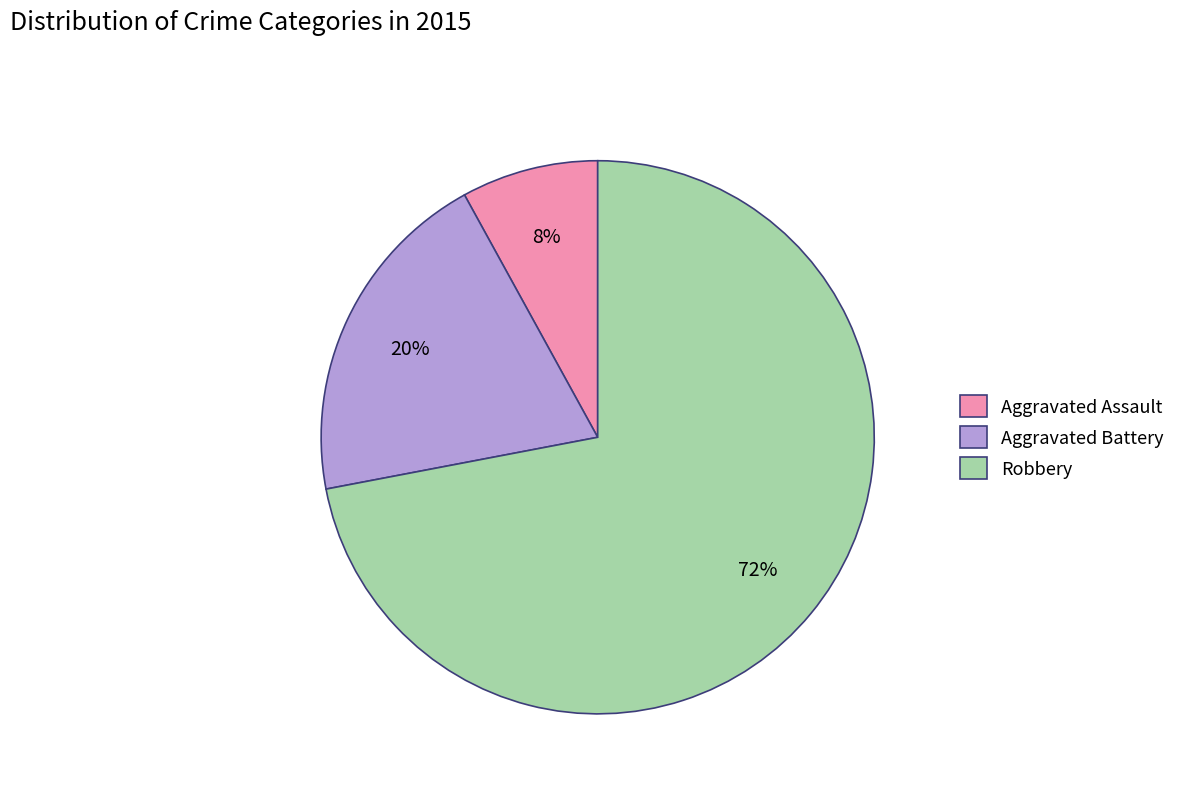

Do Aggravated Assault and Aggravated Battery together represent more than half of the pie?

No